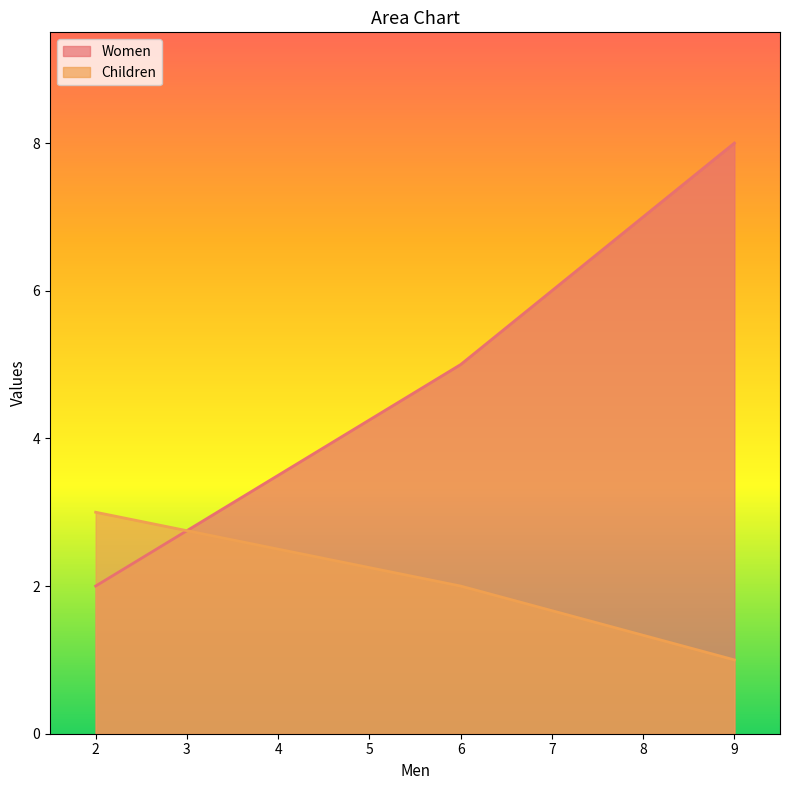

What is the total value across all series at 9?

9